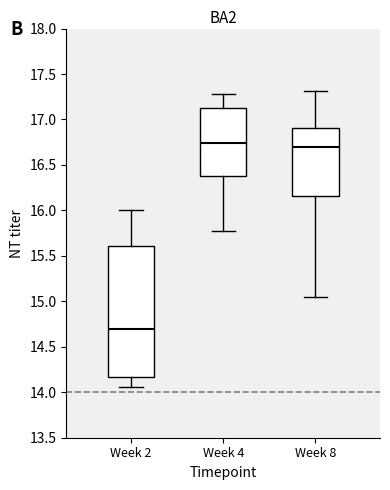

Reading left to right, transcribe this box plot: for each box, give where its median line is, the range the box spans, and where its two whiskers end, as read against the y-axis. The values are not printed on the chart, so give them approximately, as read against the axis.

Week 2: median 14.70, box 14.15 to 15.60, whiskers 14.05 to 16.00
Week 4: median 16.75, box 16.40 to 17.10, whiskers 15.80 to 17.30
Week 8: median 16.70, box 16.15 to 16.90, whiskers 15.05 to 17.30